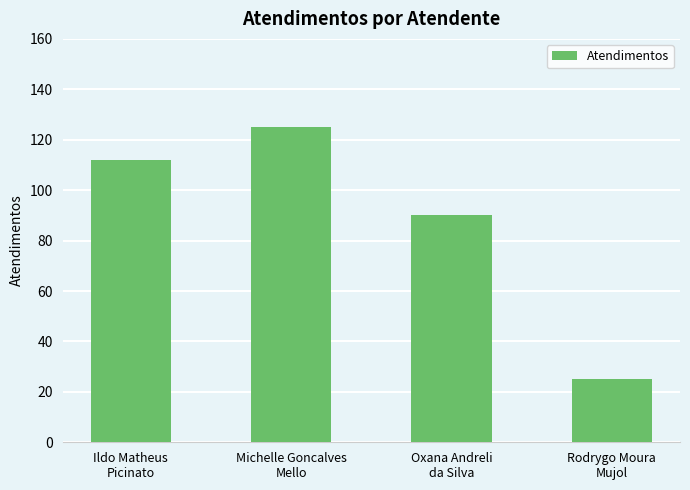

What is the change in value from Michelle Goncalves
Mello to Rodrygo Moura
Mujol?

-100